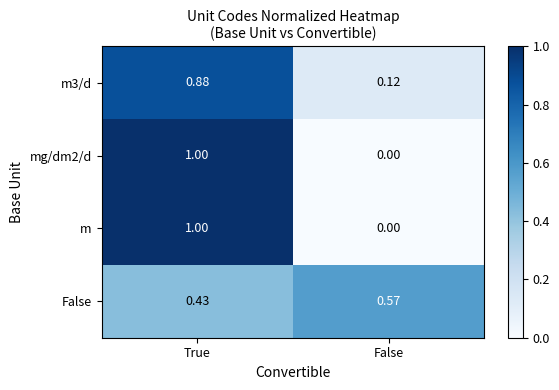

At which category is the sum across all series the highest?

True